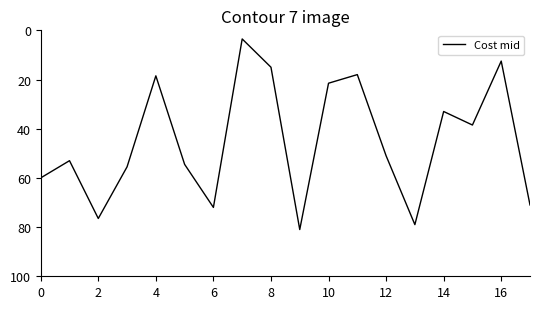

What is the maximum value shown in the chart?

81.0